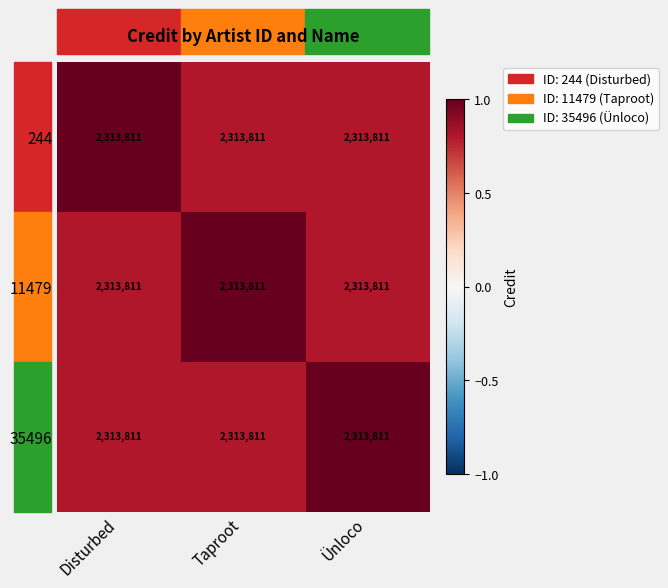

The 244 series shows 1.0 at Disturbed. True or false?

True